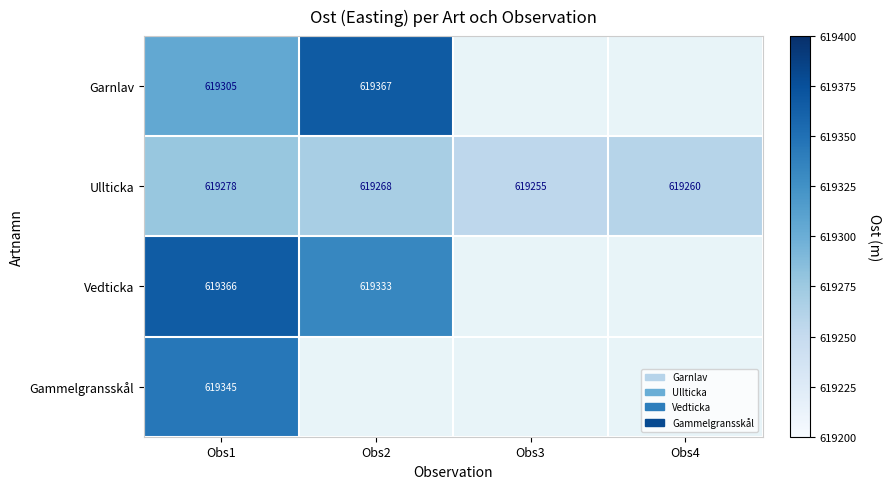

Which series changed the most between Obs3 and Obs4?

Ullticka